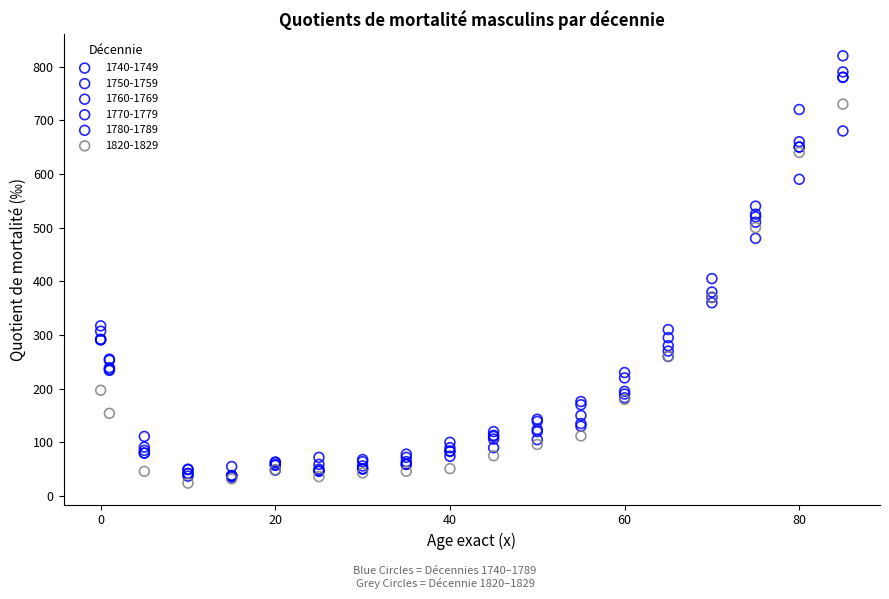

Across all series, what Y value is closest to 422?

405